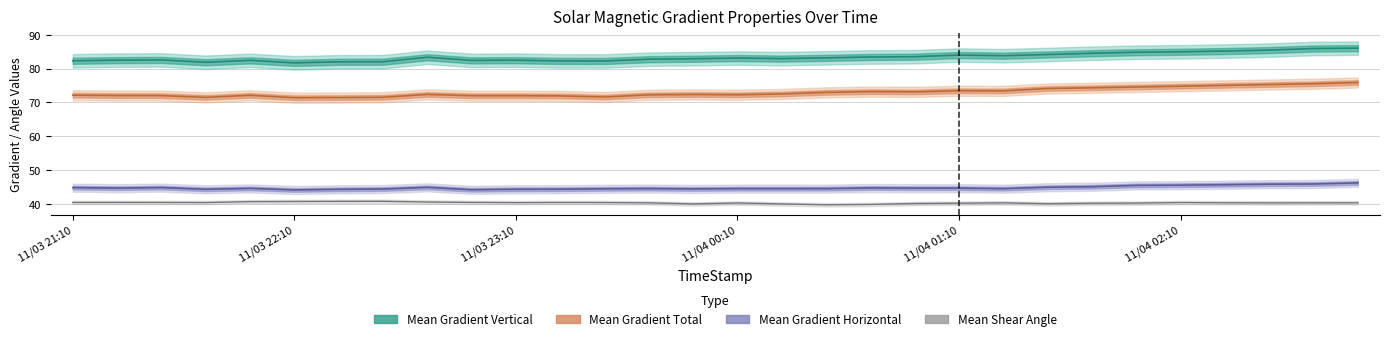

Reading left to right, list all the values displayed in this chart.

Mean Gradient Vertical: 82.3	82.5	82.5	81.8	82.4	81.7	82.0	82.0	83.3	82.4	82.5	82.2	82.2	82.8	82.9	83.1	82.9	83.2	83.4	83.5	84.0	83.8	84.2	84.5	84.8	85.0	85.2	85.5	85.9	86.0
Mean Gradient Total: 72.1	72.0	72.0	71.5	72.1	71.4	71.4	71.5	72.3	72.0	72.0	71.9	71.6	72.2	72.3	72.2	72.5	72.9	73.2	73.1	73.4	73.4	74.1	74.3	74.5	74.8	75.0	75.3	75.5	75.9
Mean Gradient Horizontal: 44.8	44.6	44.8	44.3	44.5	44.1	44.2	44.3	44.8	44.1	44.3	44.3	44.4	44.5	44.4	44.5	44.4	44.5	44.7	44.6	44.6	44.4	44.9	45.0	45.4	45.5	45.6	45.8	45.8	46.2
Mean Shear Angle: 40.4	40.4	40.4	40.3	40.6	40.6	40.7	40.7	40.5	40.4	40.3	40.3	40.3	40.2	39.9	40.2	39.9	39.7	39.8	40.1	40.1	40.3	40.0	40.1	40.2	40.3	40.3	40.2	40.3	40.3